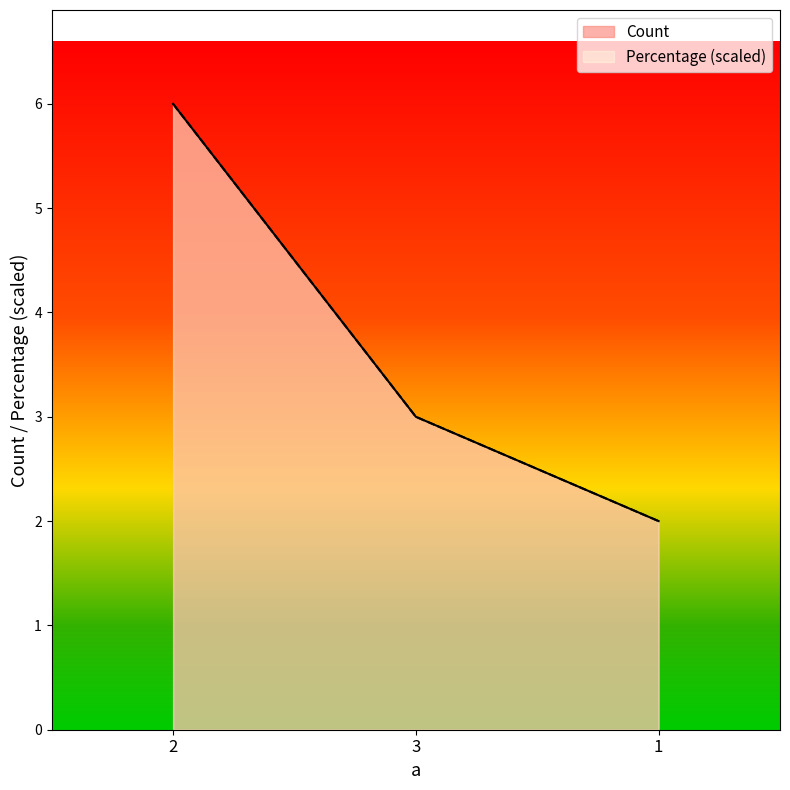

What is the greatest value displayed?

6